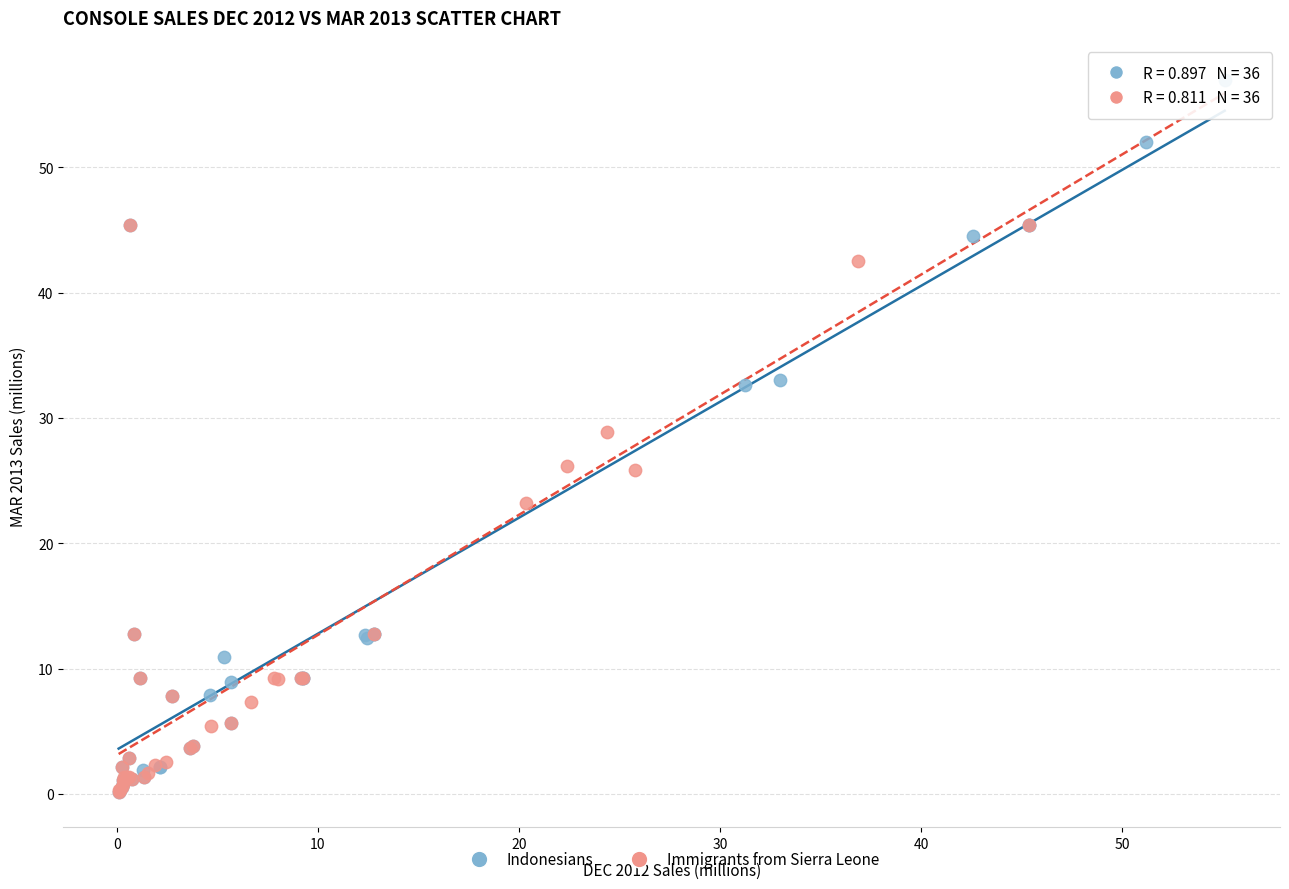

Which series contains the highest Y value?

Indonesians